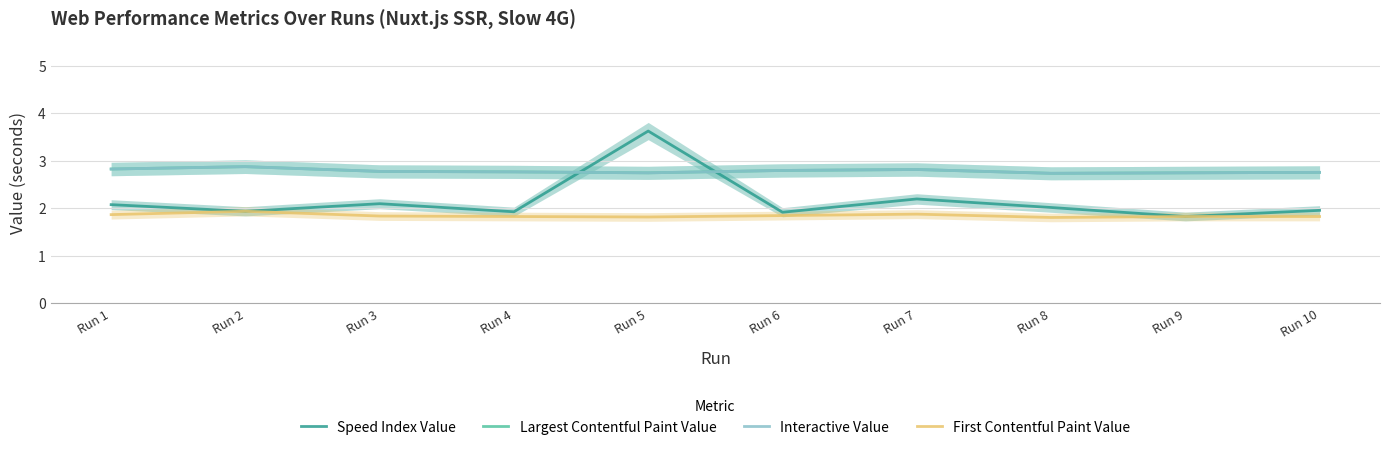

Which has a higher value, Run 6 or Run 2?

Run 2